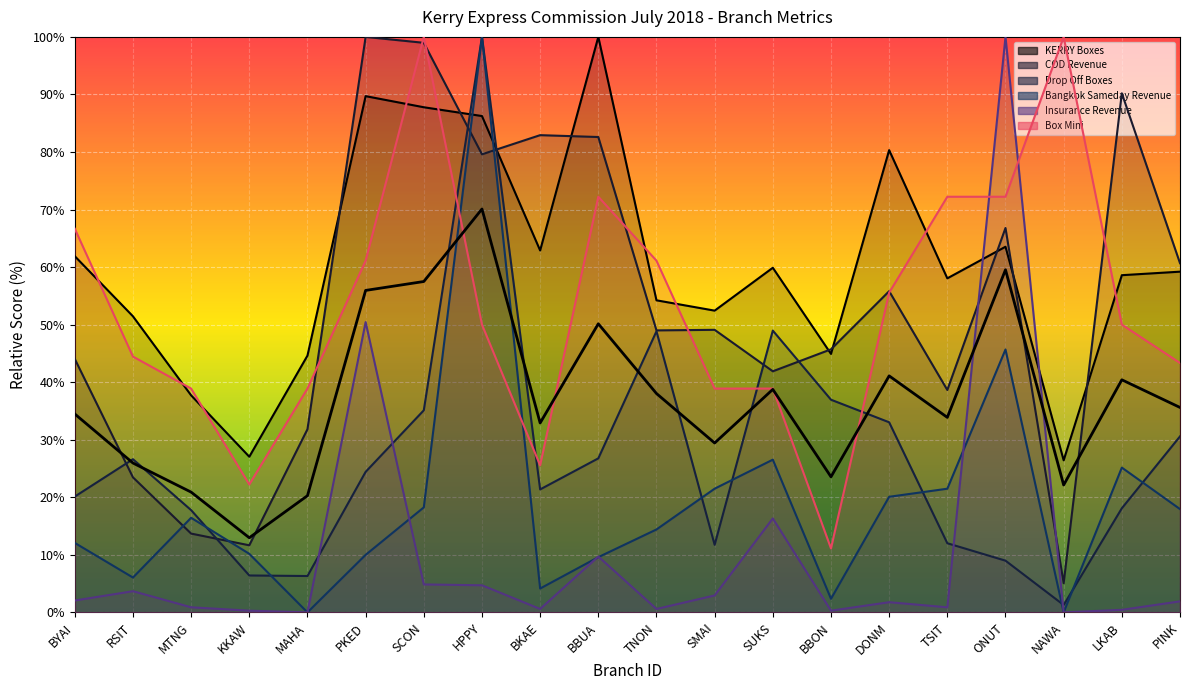

What is the label of the 11th point from the left?

TNON